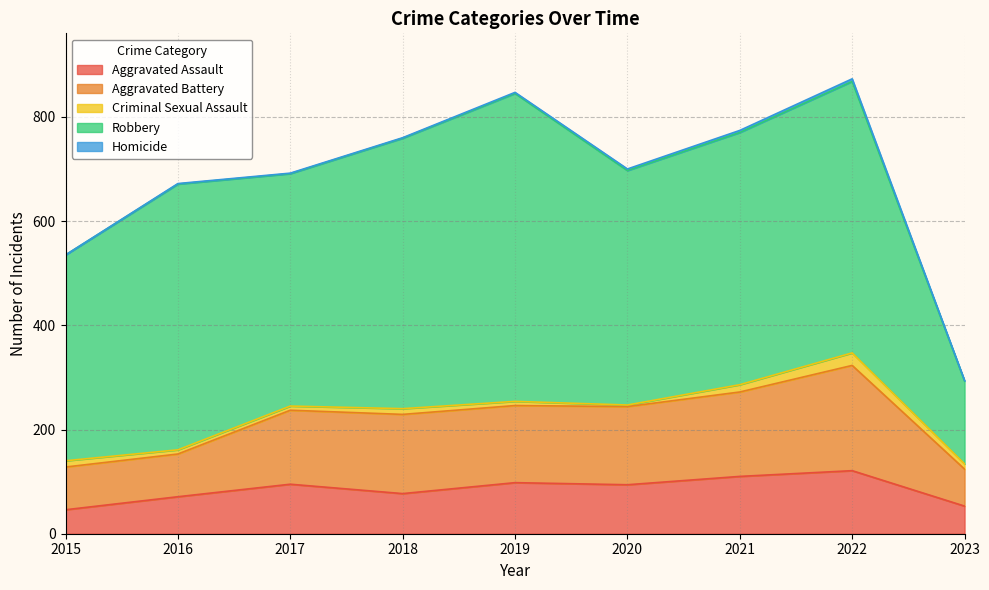

At how many categories does at least one series exceed 159?

8